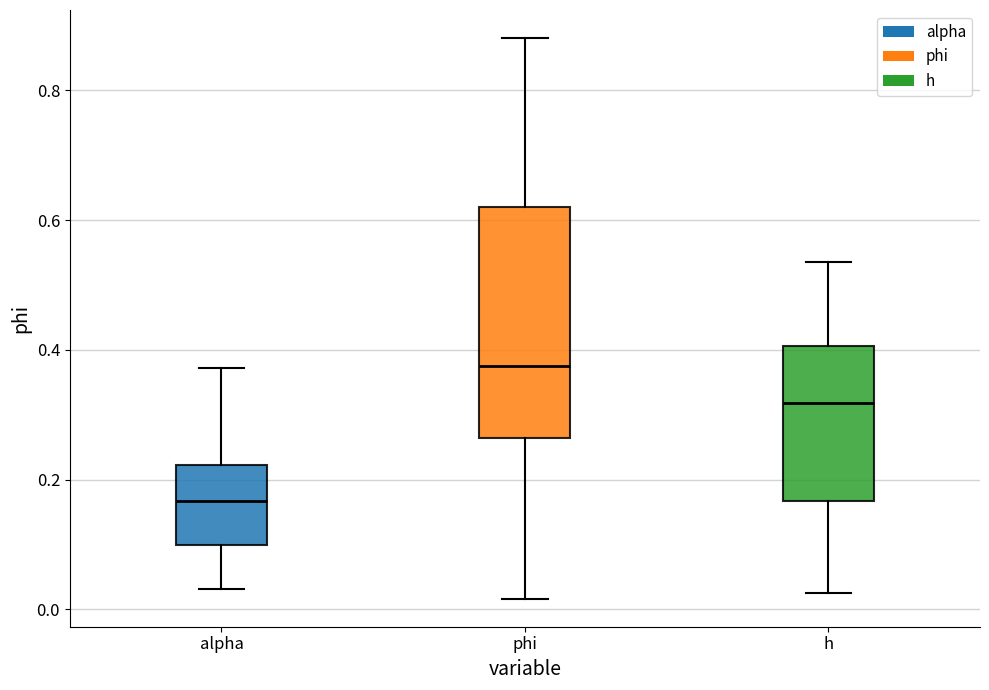

Reading left to right, read every box against the y-axis: the position of its median line, the range the box covers, and the ends of its whiskers. The values are not printed on the chart, so give them approximately, as read against the axis.

alpha: median 0.16, box 0.10 to 0.22, whiskers 0.04 to 0.38
phi: median 0.38, box 0.26 to 0.62, whiskers 0.02 to 0.88
h: median 0.32, box 0.16 to 0.40, whiskers 0.02 to 0.54